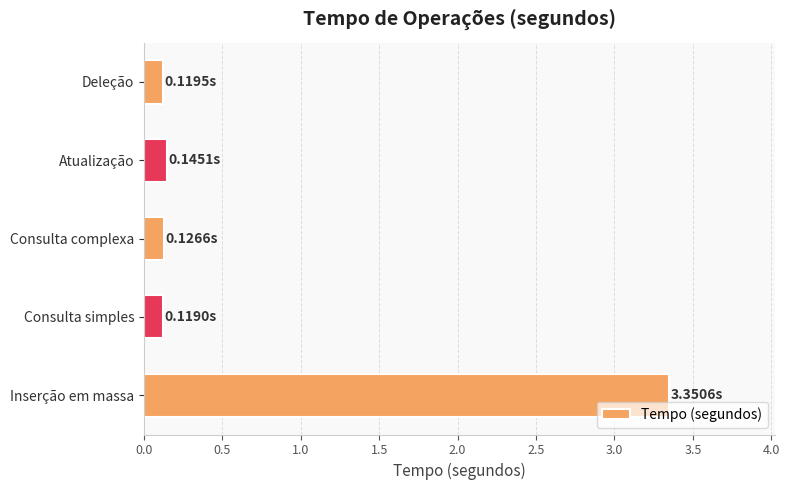

Which category has the highest value across all series?

Inserção em massa